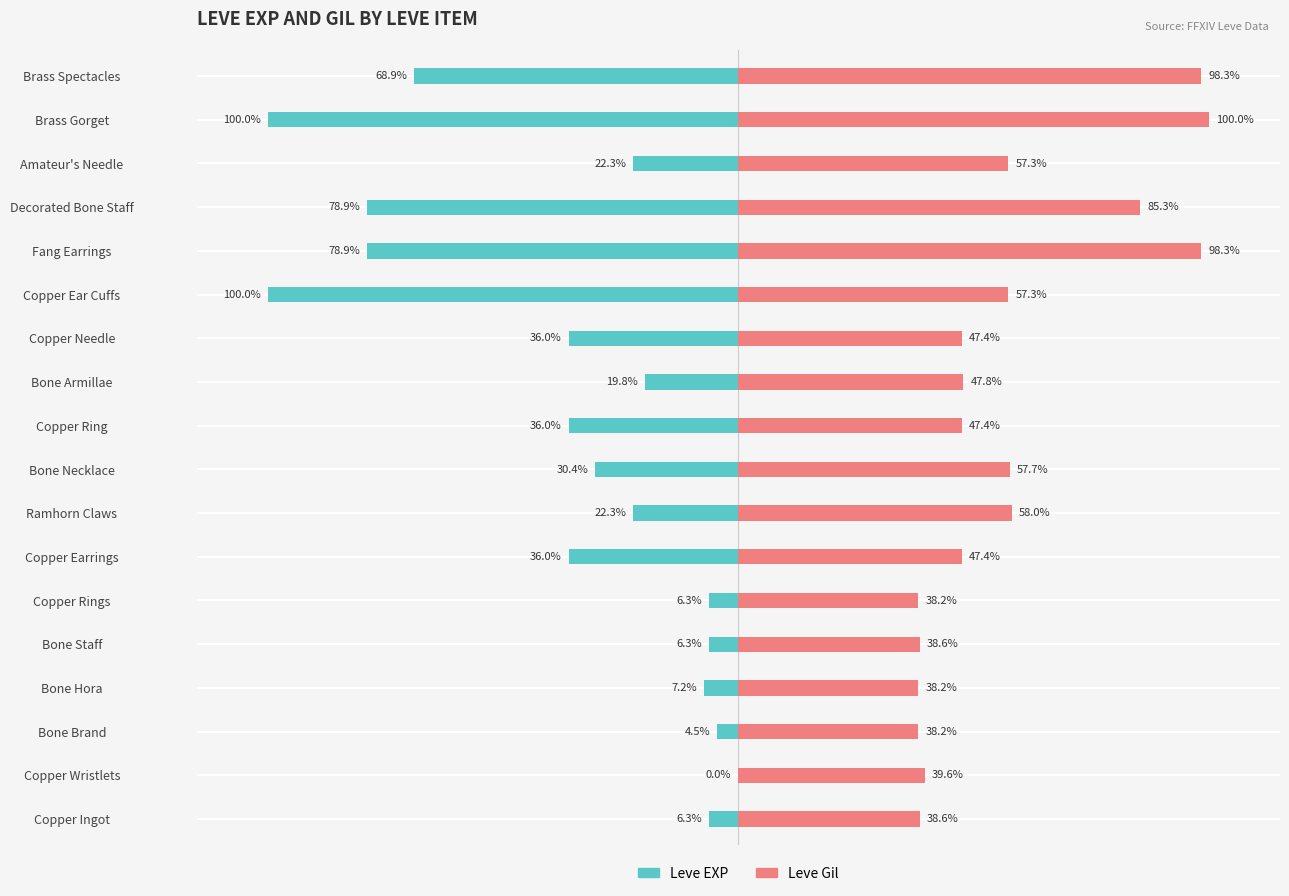

What is the average value of the Leve Gil series?

57.4